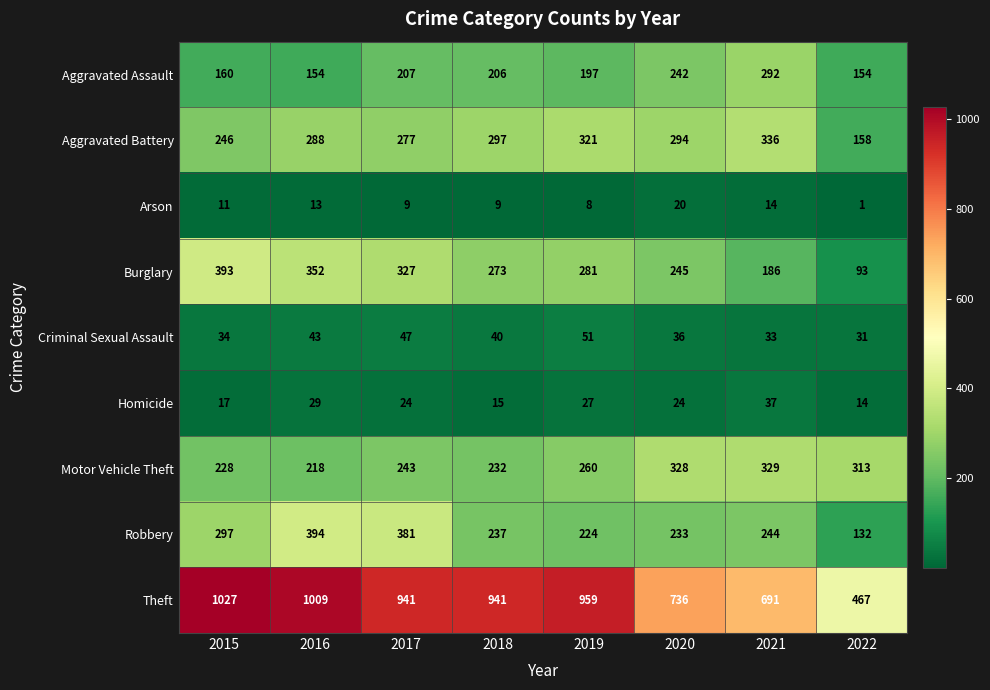

Between 2019 and 2022, which series saw the biggest shift?

Theft